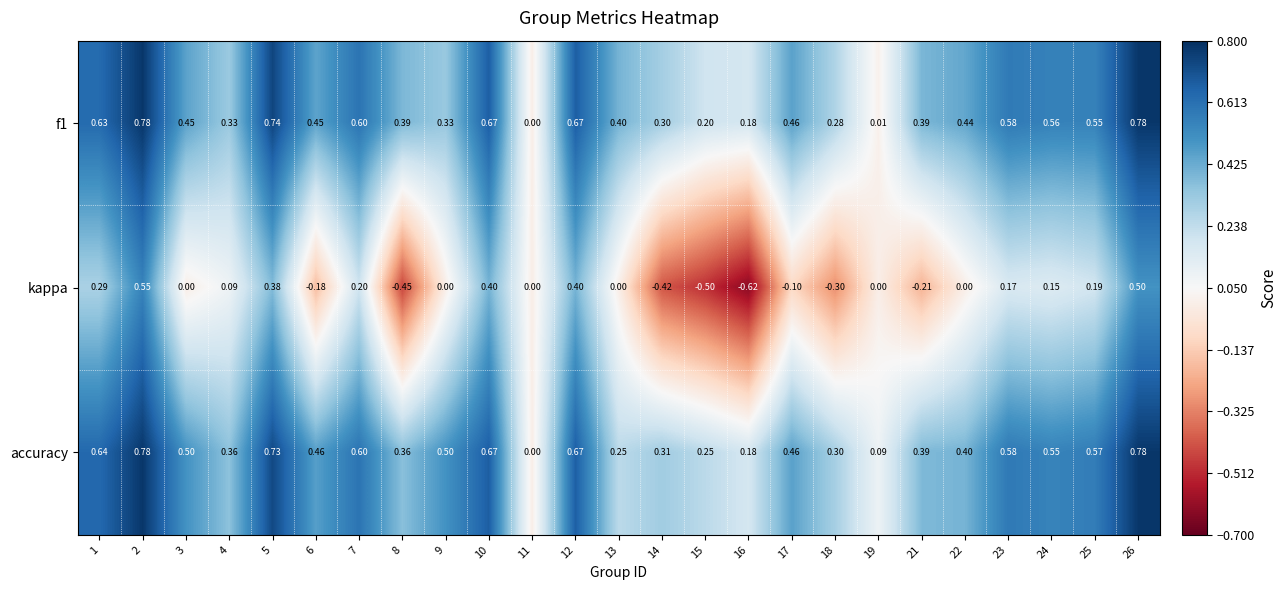

Which series has the largest total across all categories?

accuracy